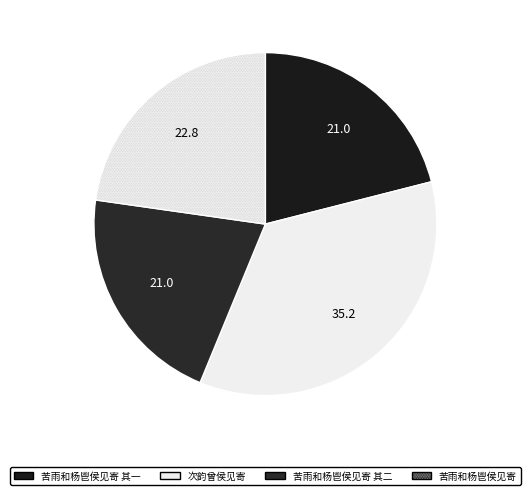

What portion of the pie excludes 次韵曾侯见寄?

64.8%